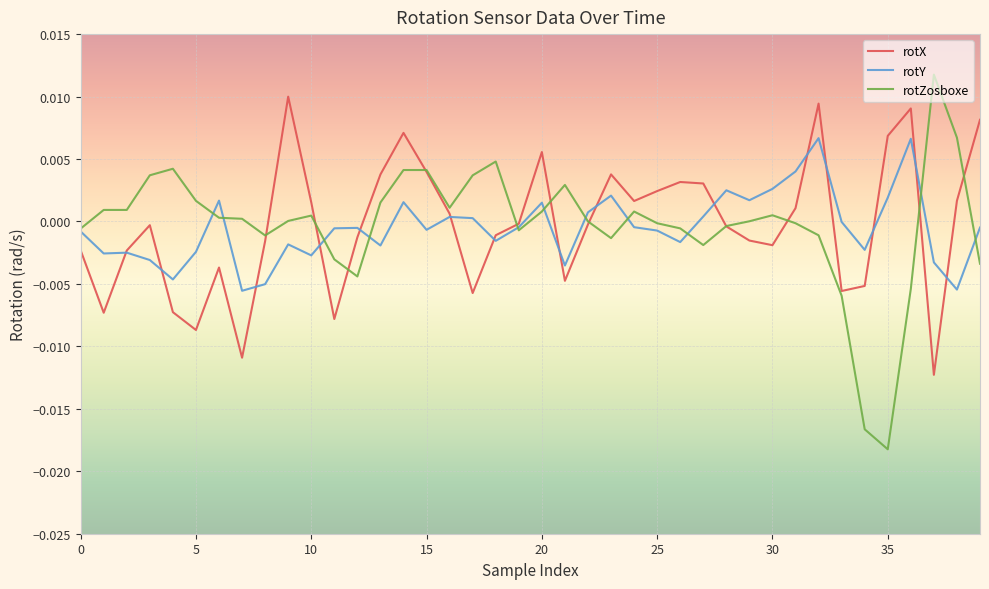

How many lines are shown in the chart?

3